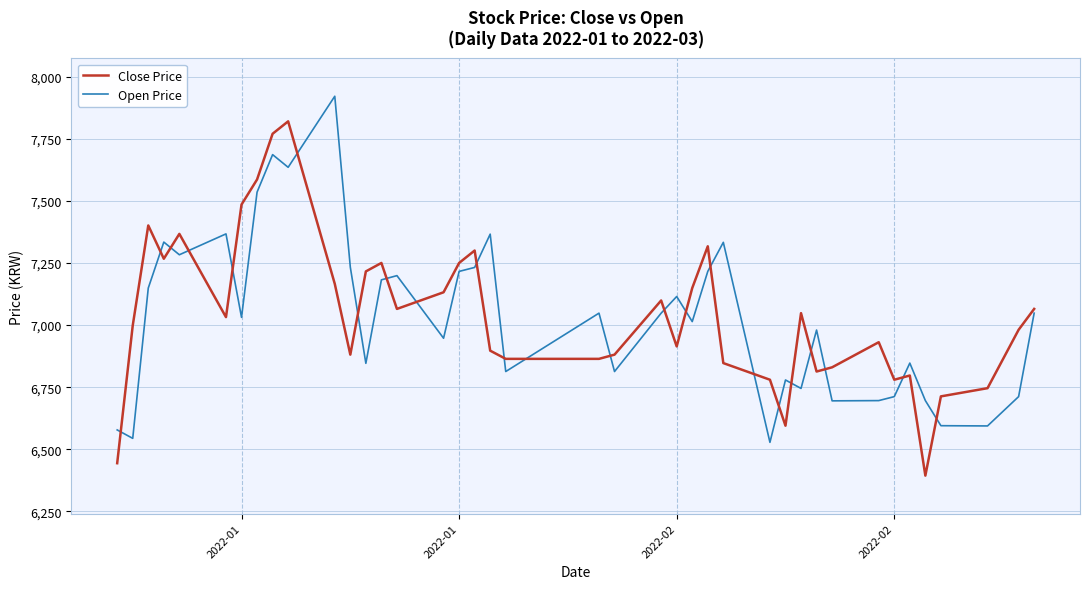

What is the smallest value displayed?

6394